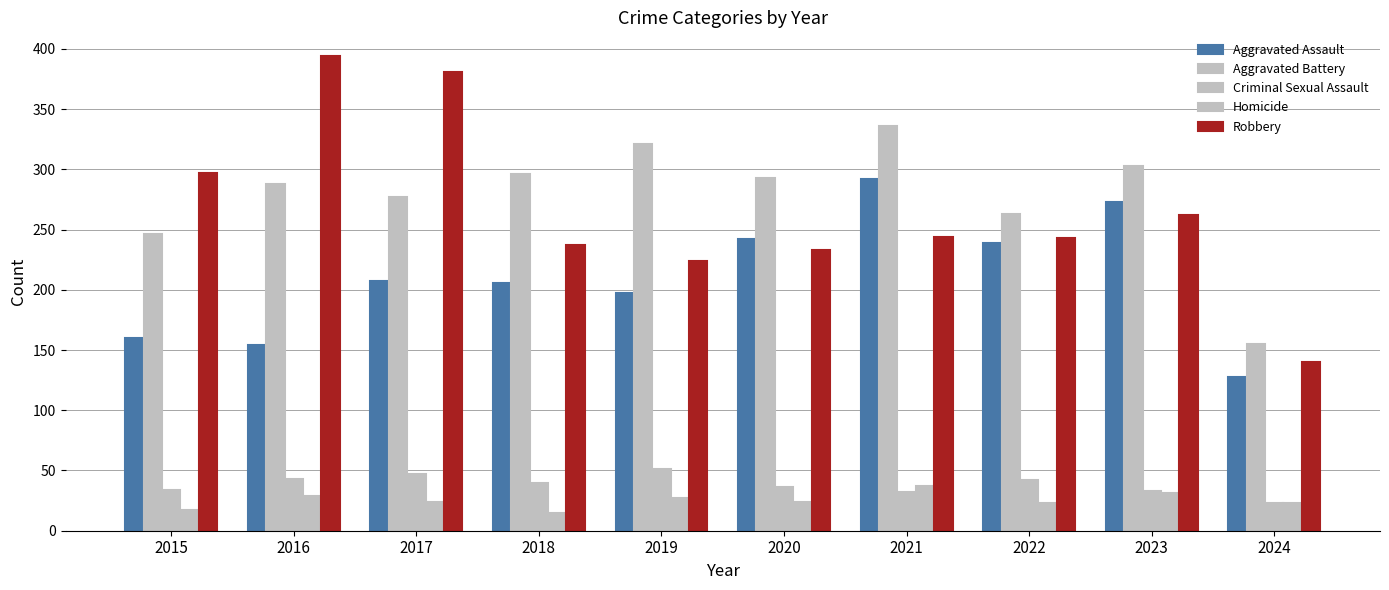

Are the bars grouped side by side (vs. stacked)?

Yes